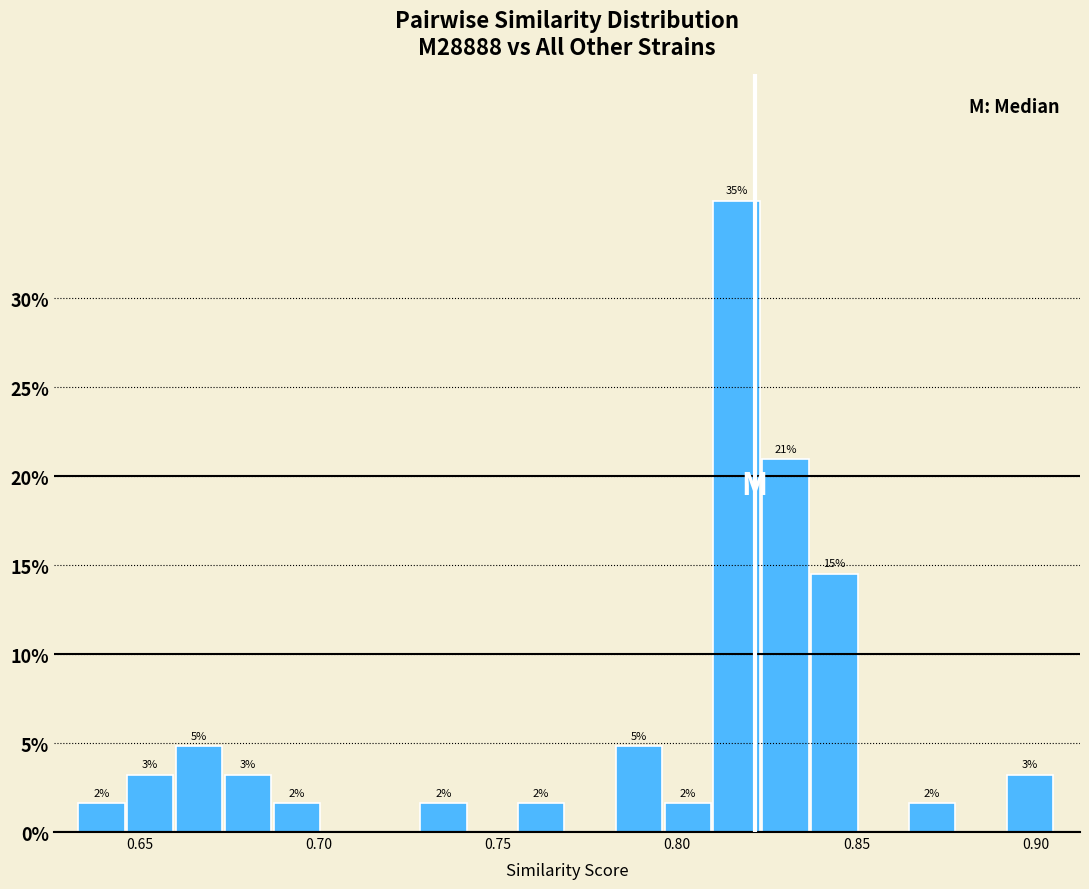

Around what value on the x-axis is the tallest bar? Give the approximate position of its centre, as read against the axis.

0.815